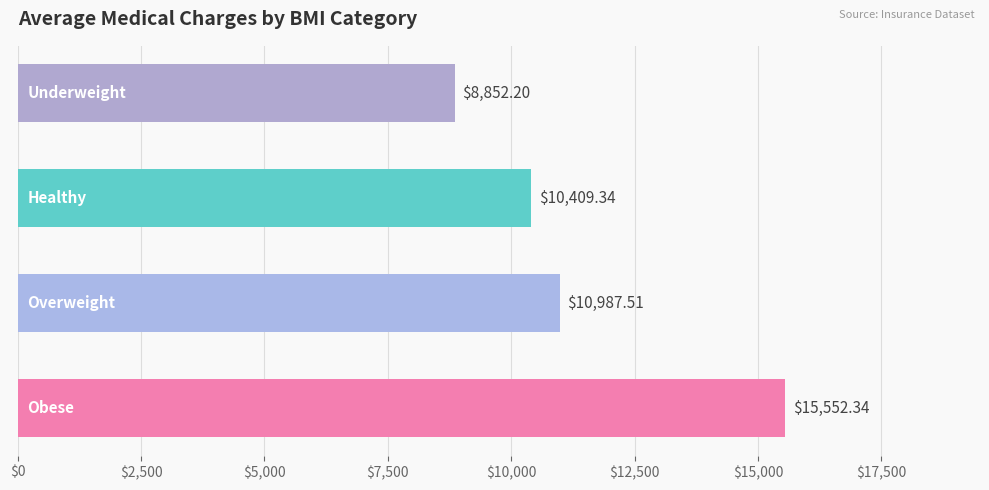

What is the difference between the maximum and minimum values?

6700.1